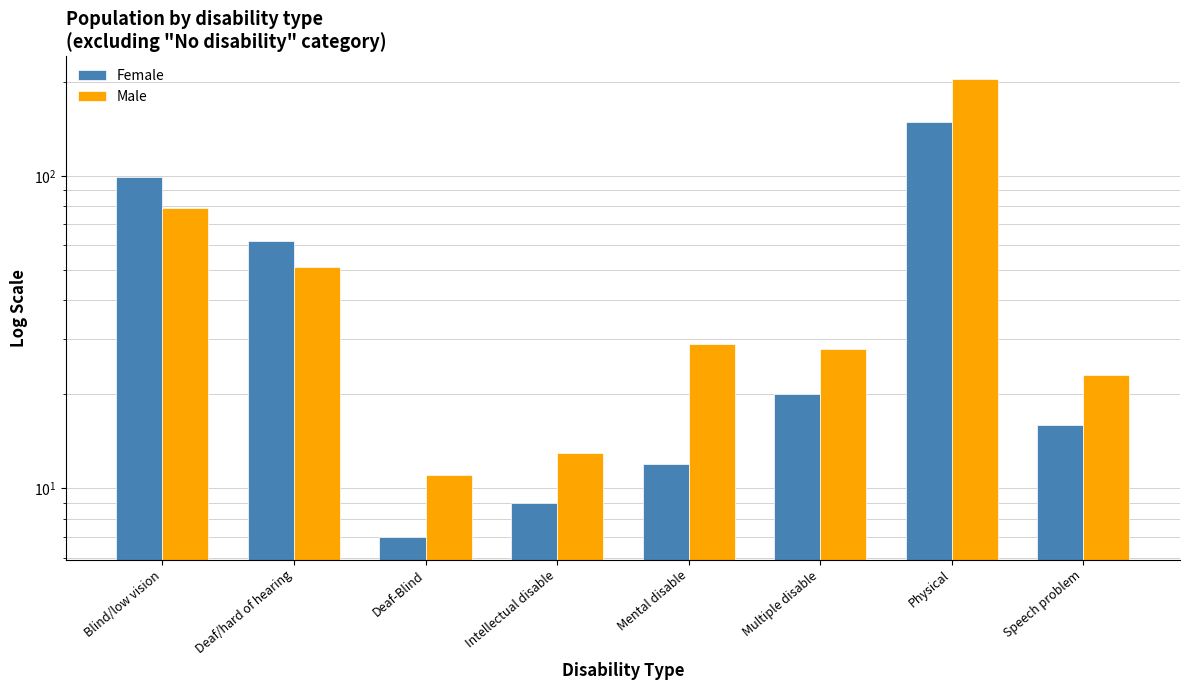

At which label does Female reach its peak?

Physical